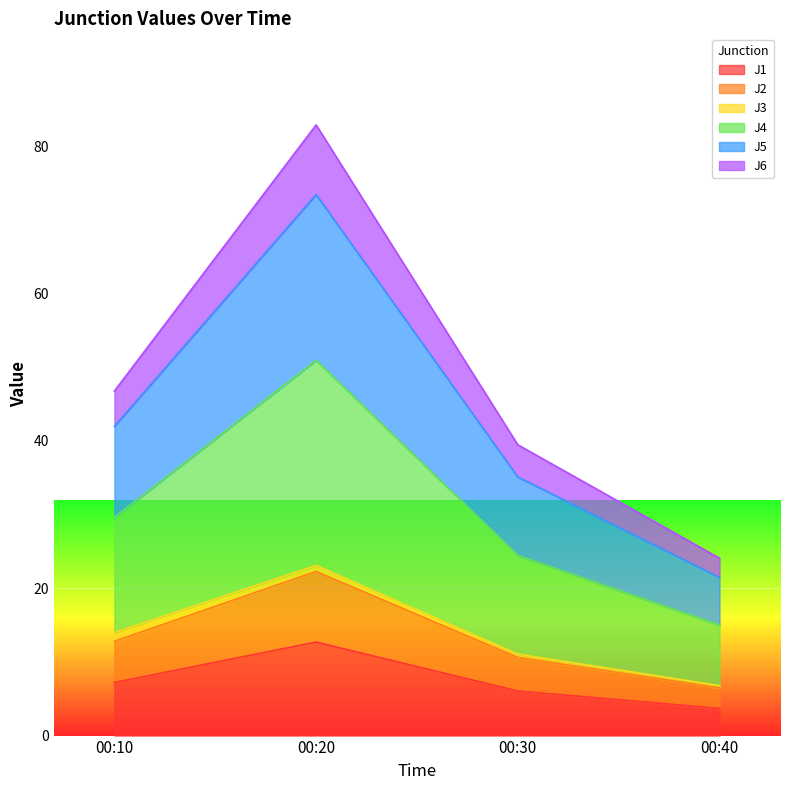

Rank the categories by J5 value from highest to lowest.

00:20, 00:10, 00:30, 00:40